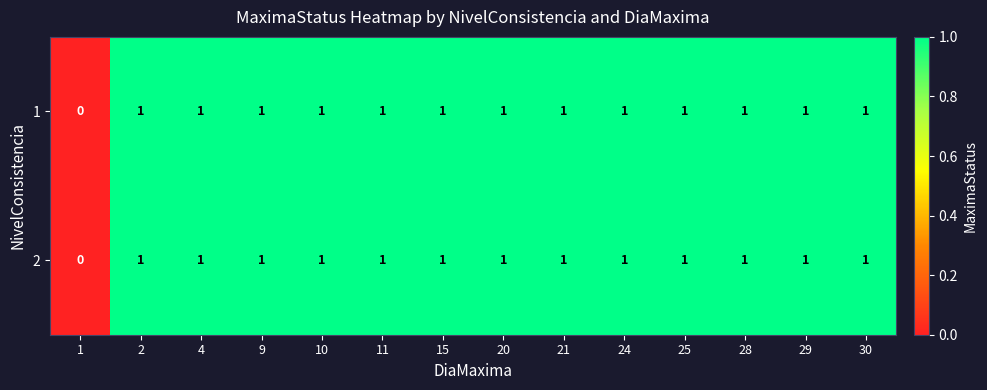

Count the 2 values in the range 1 to 2.

13